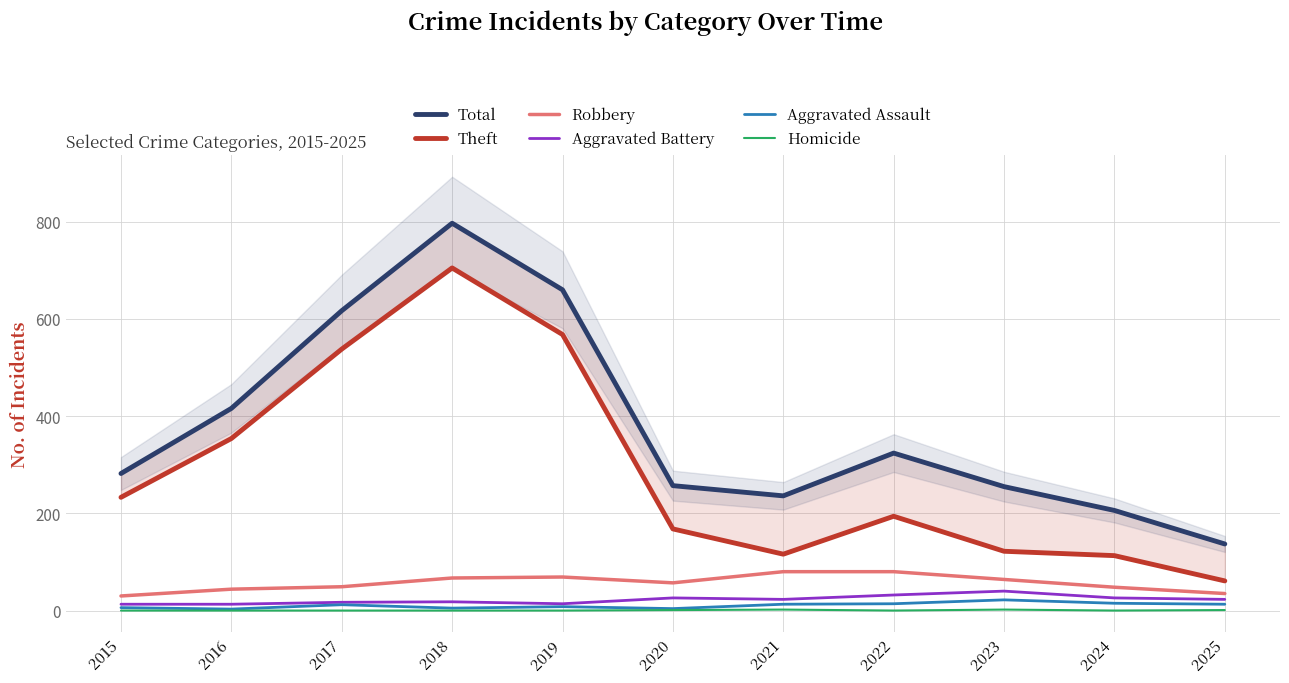

At which category does the chart reach its peak across all series?

2018